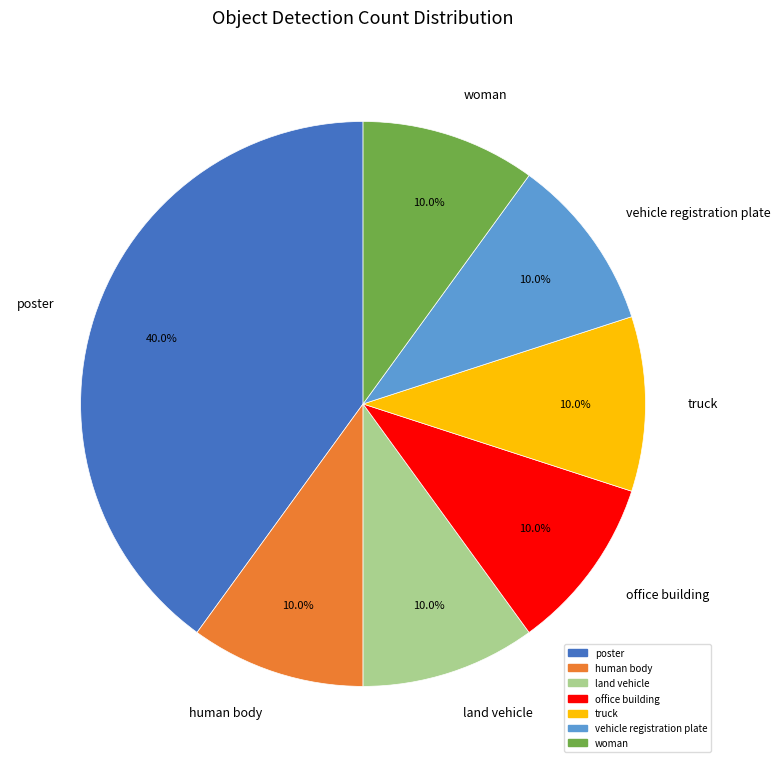

Which category has the biggest portion of the pie?

poster